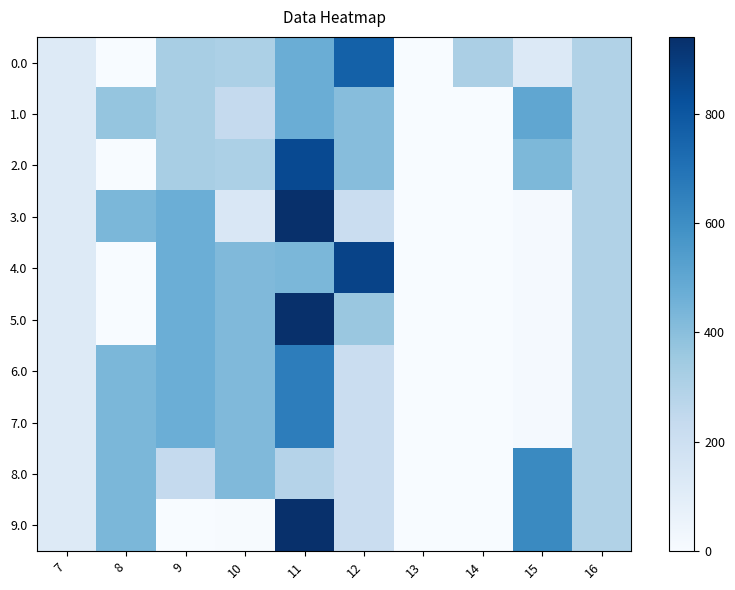

Count the number of data series in this chart.

10